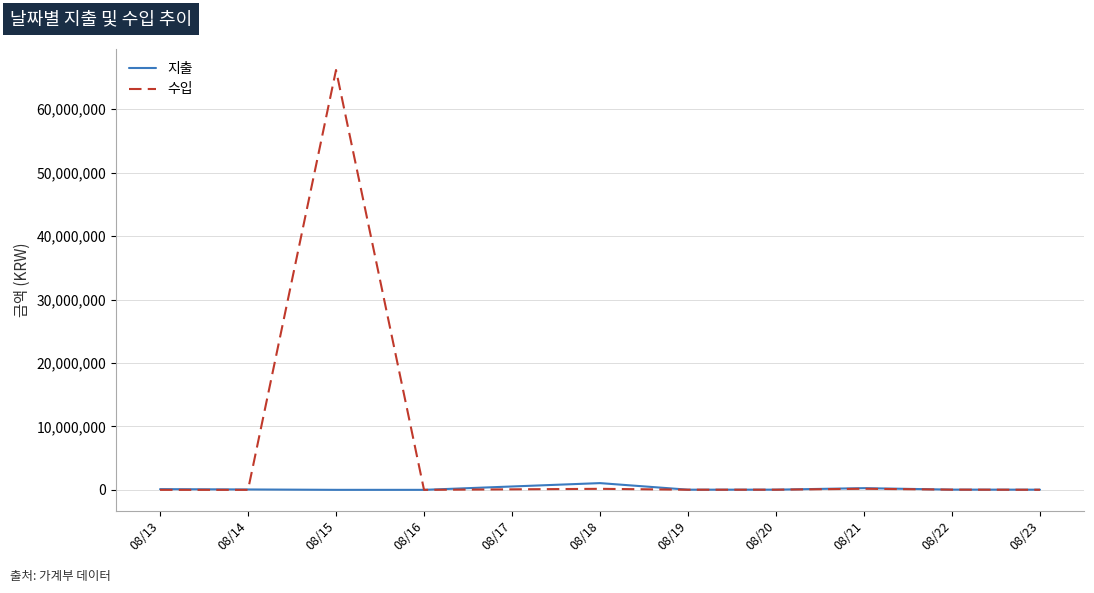

Which series has the largest range (max minus min)?

수입